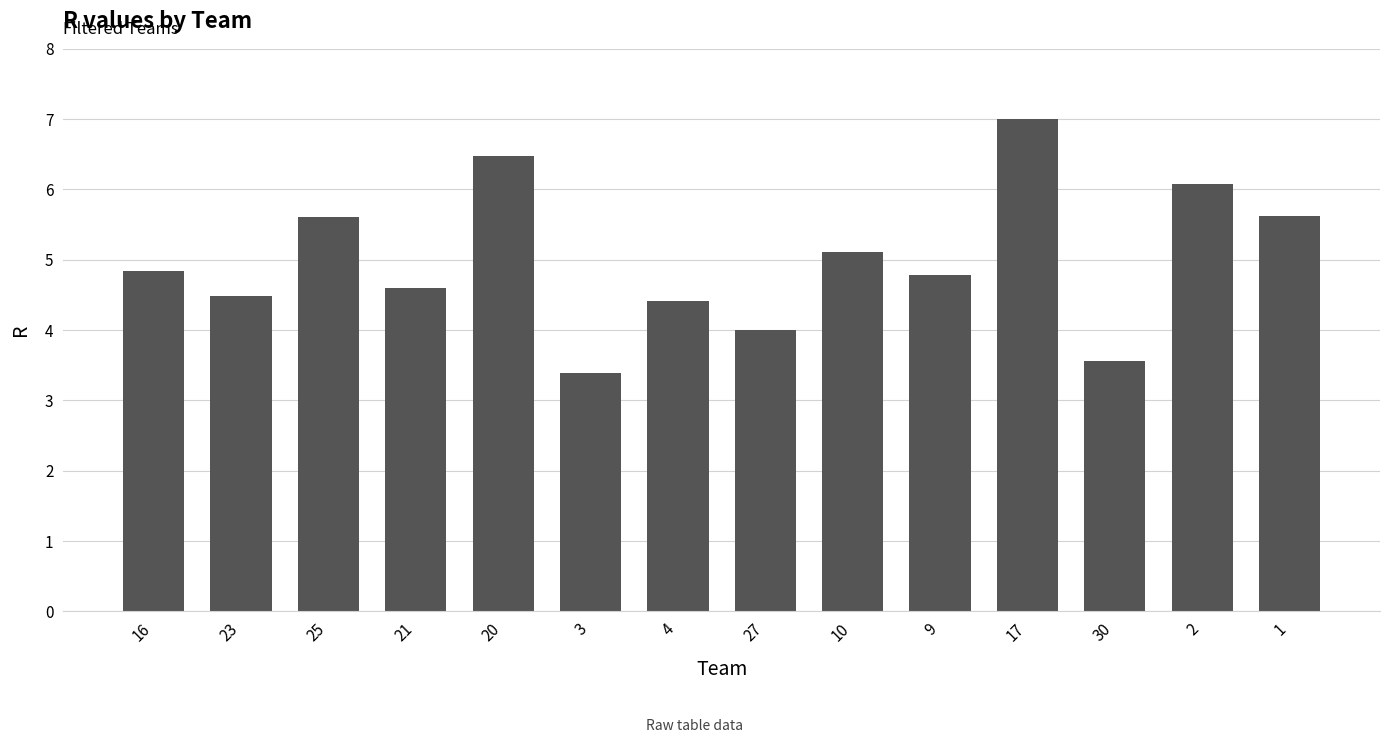

Count the number of data series in this chart.

1